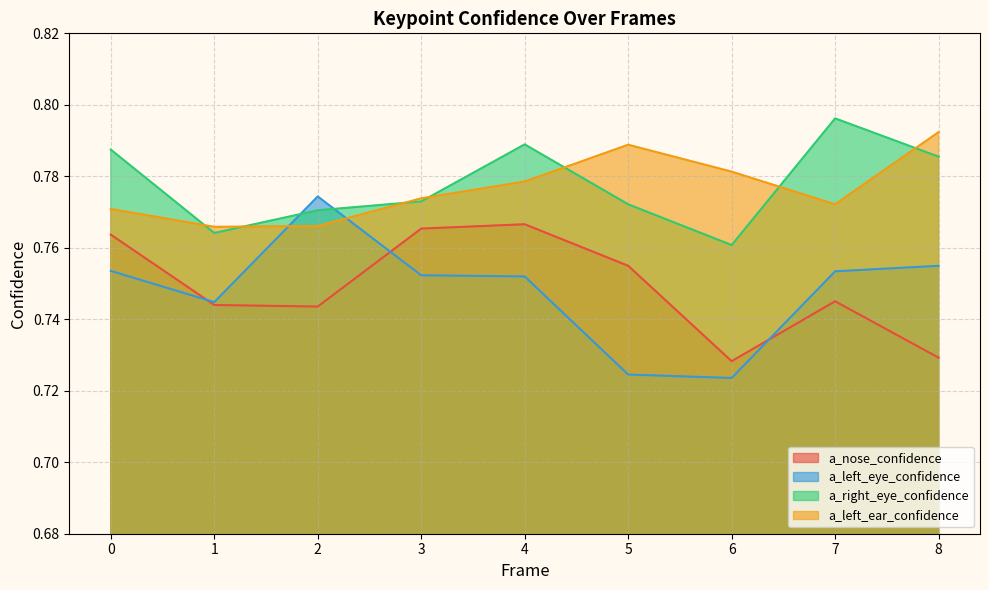

At which label is a_right_eye_confidence closest to 0?

6